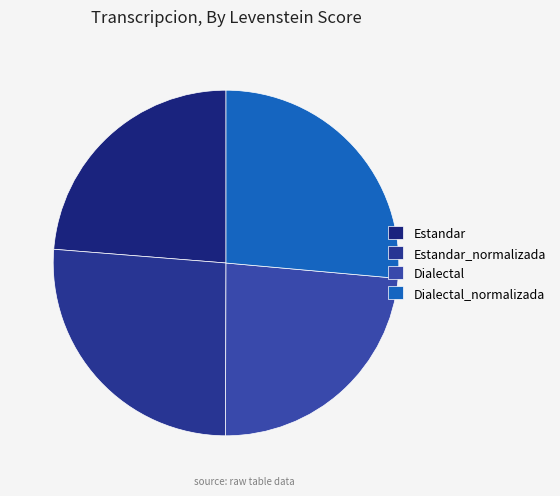

Does any single category account for the majority?

No